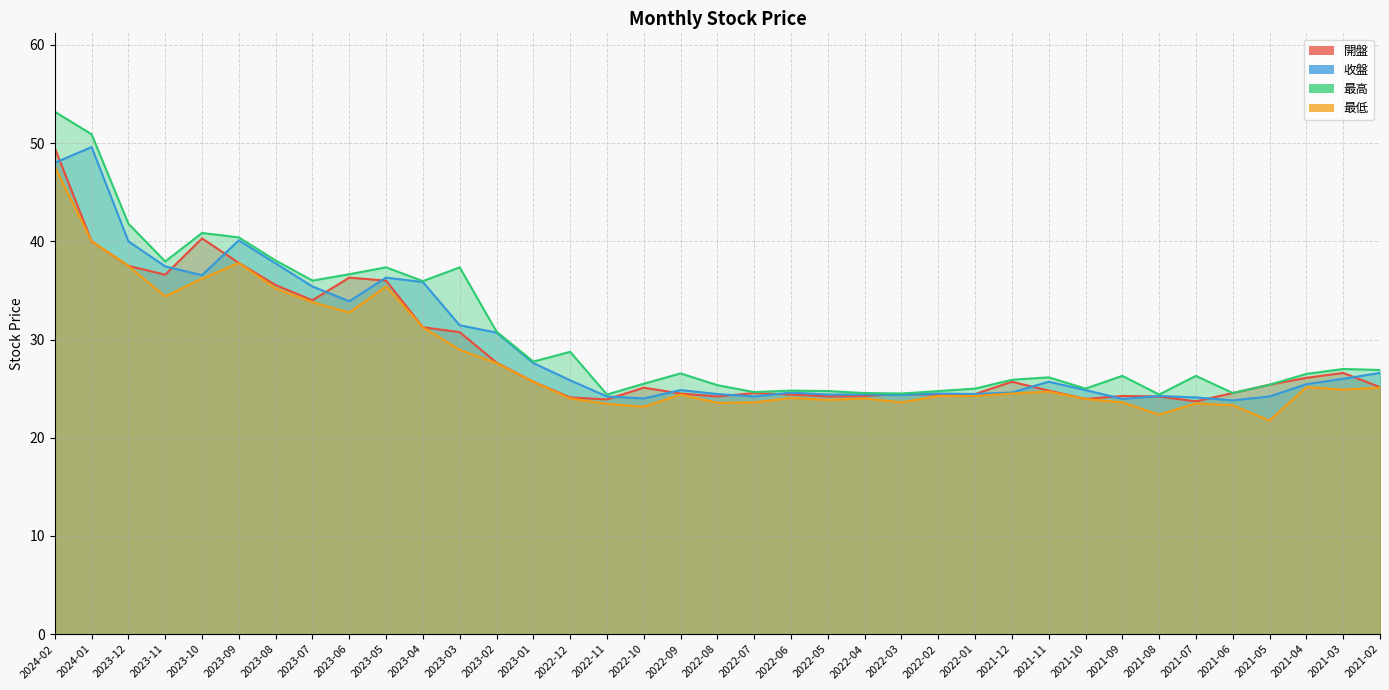

Which series has the largest range (max minus min)?

最高